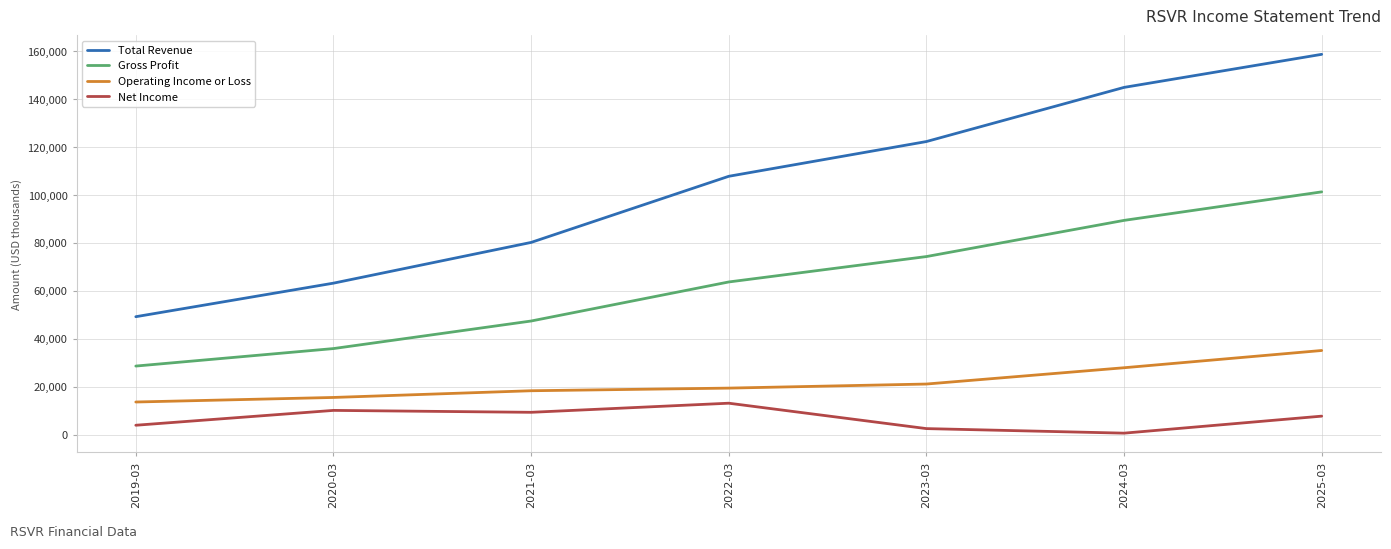

Count the number of data series in this chart.

4